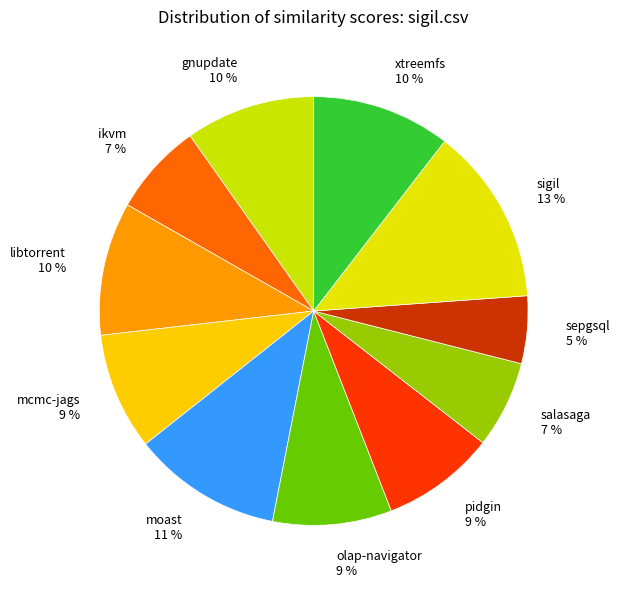

To the nearest percent, what is the difference between the largest and smallest slice percentages?

8%